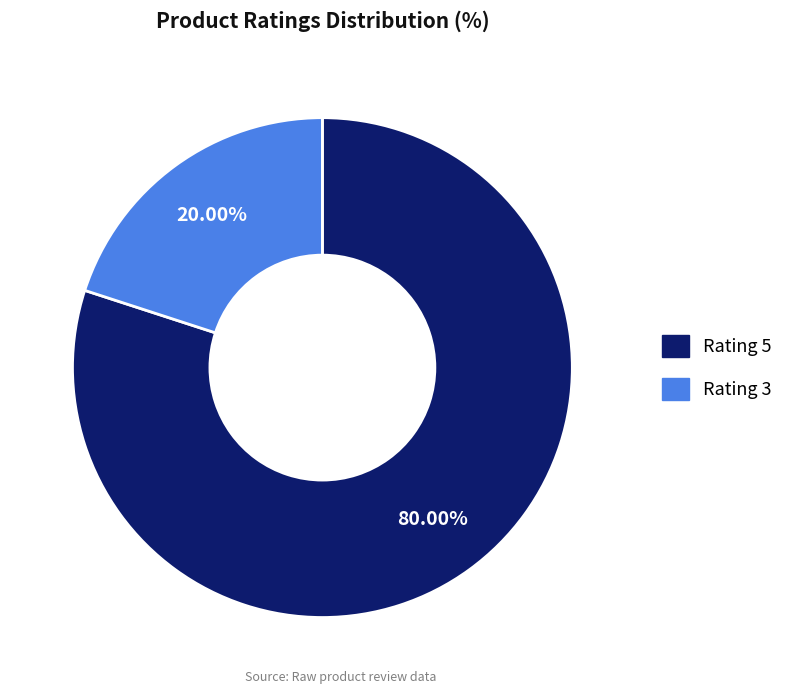

What is the largest slice in the pie chart?

Rating 5